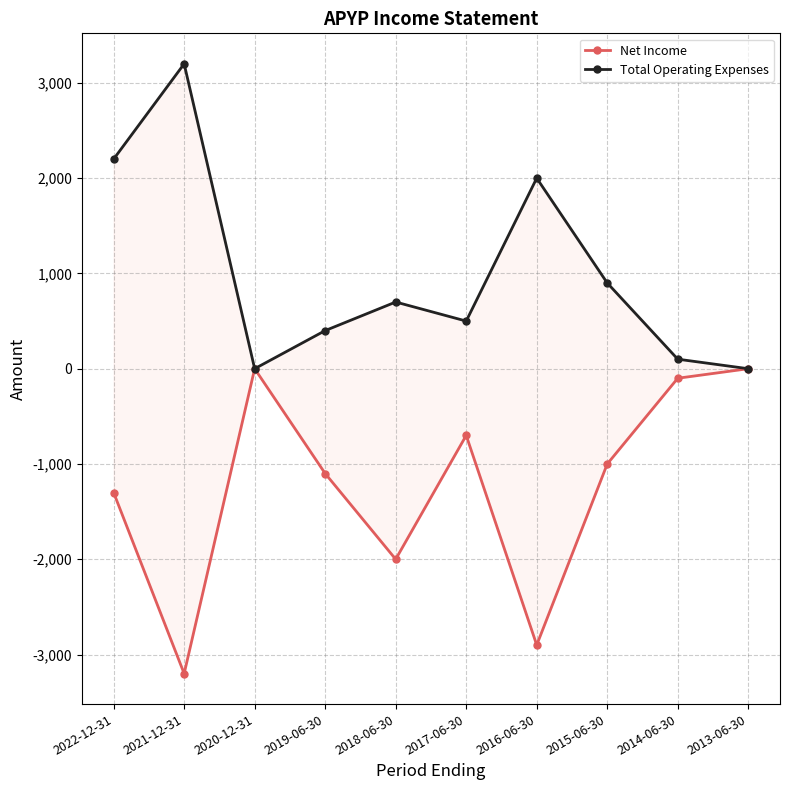

What is the sum of the Net Income values at 2019-06-30 and 2022-12-31?

-2400